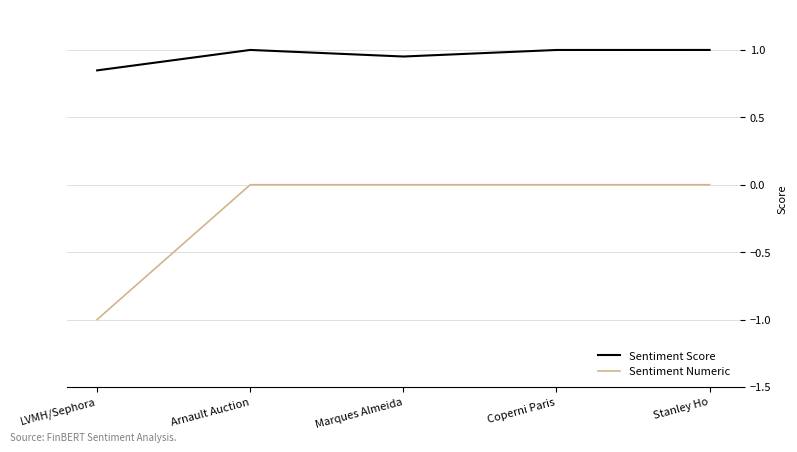

What is the minimum value for Sentiment Numeric?

-1.0